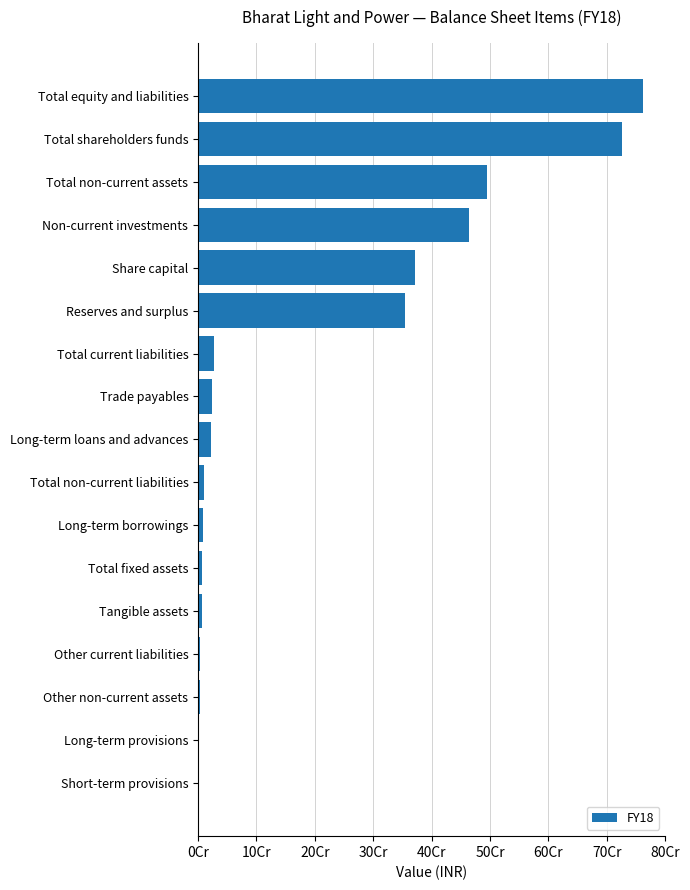

Are the bars horizontal?

Yes